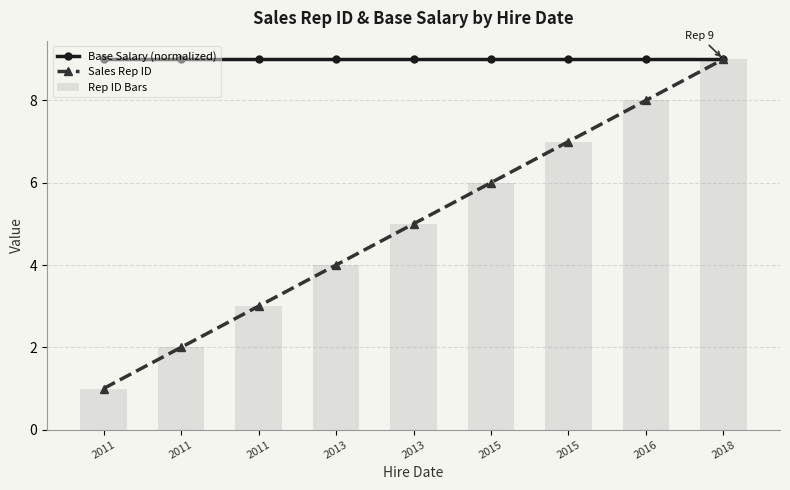

Between 2018 and 2011, which is larger?

2018